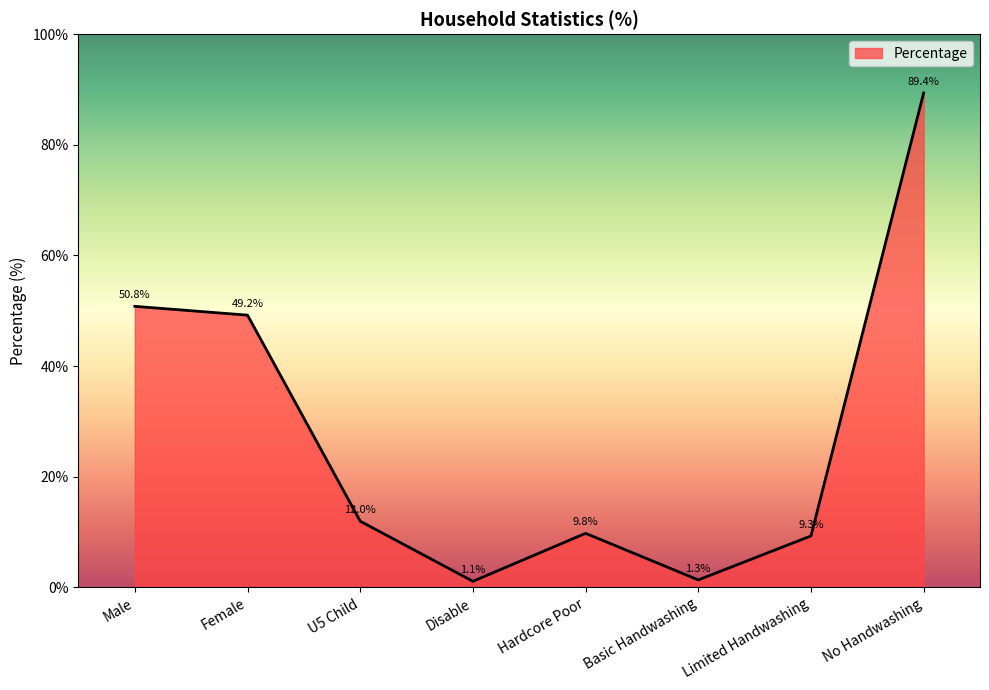

Approximately how many times larger is the value at Hardcore Poor compared to Limited Handwashing?

1.1